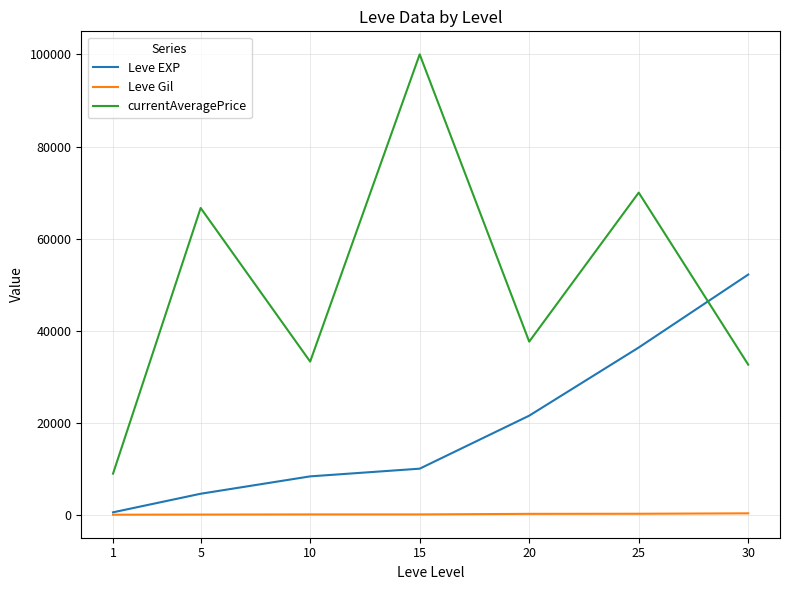

What is the maximum value shown in the chart?

100000